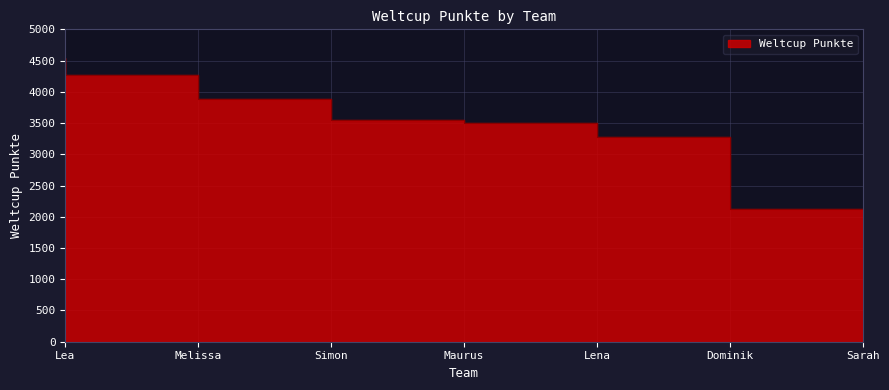

How many data points are less than 3549?

3